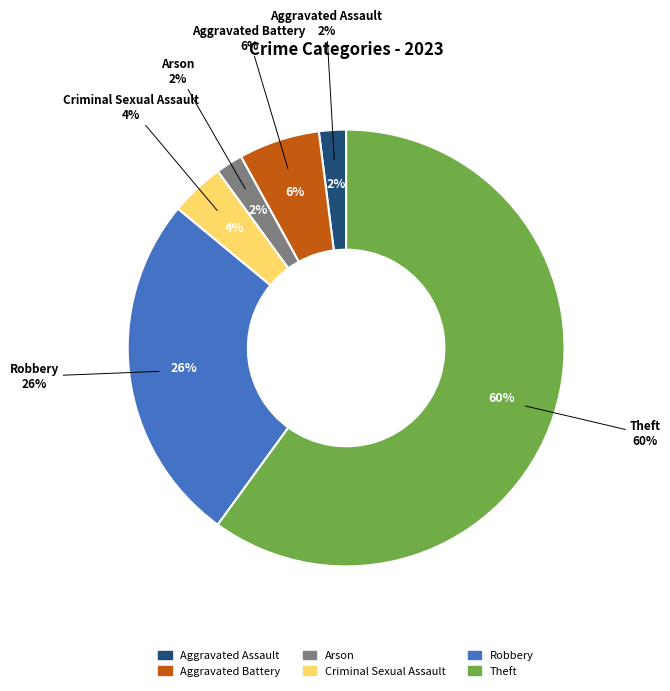

The Robbery slice represents 26% of the pie. True or false?

True